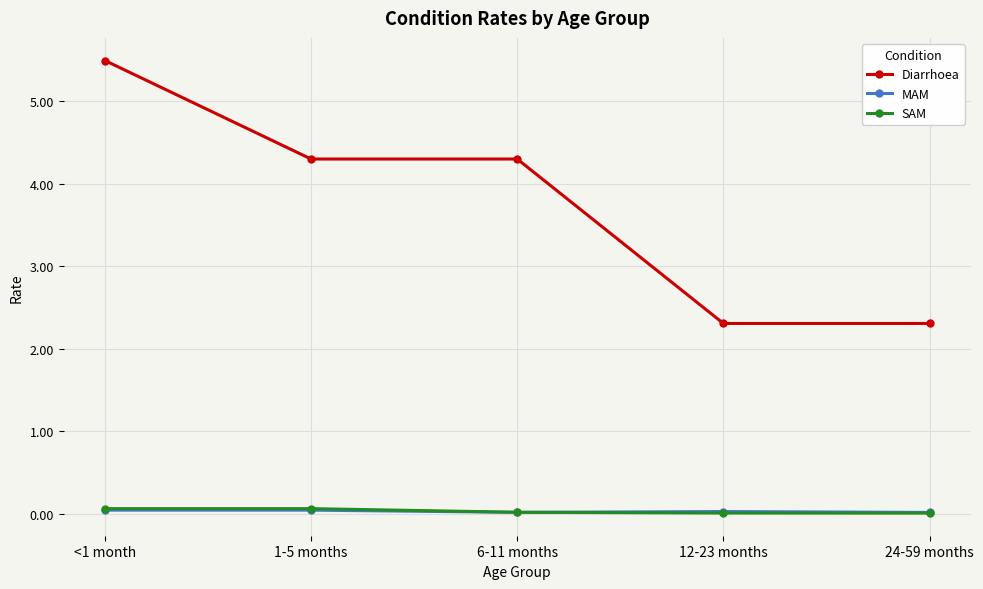

How many distinct data groups are displayed?

3